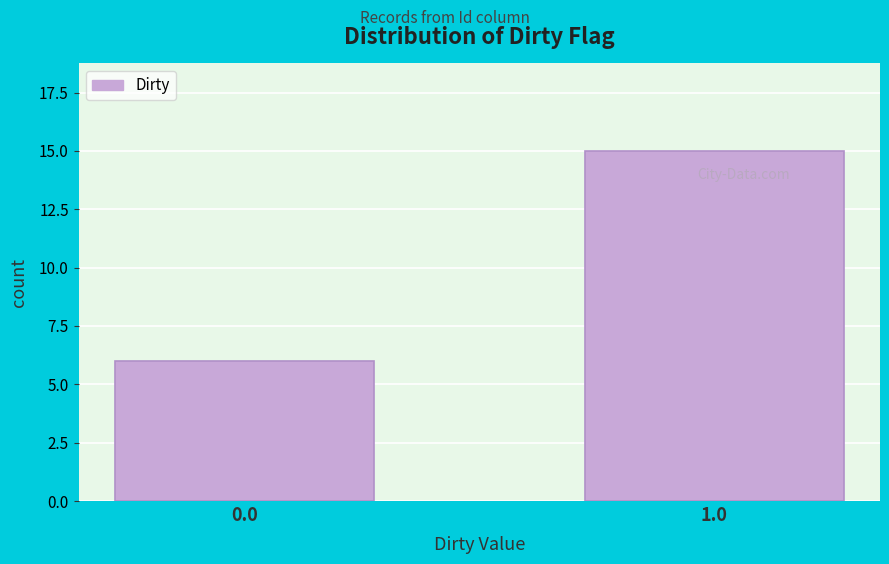

Reading left to right, extract all data points from this chart.

0.0=6	1.0=15